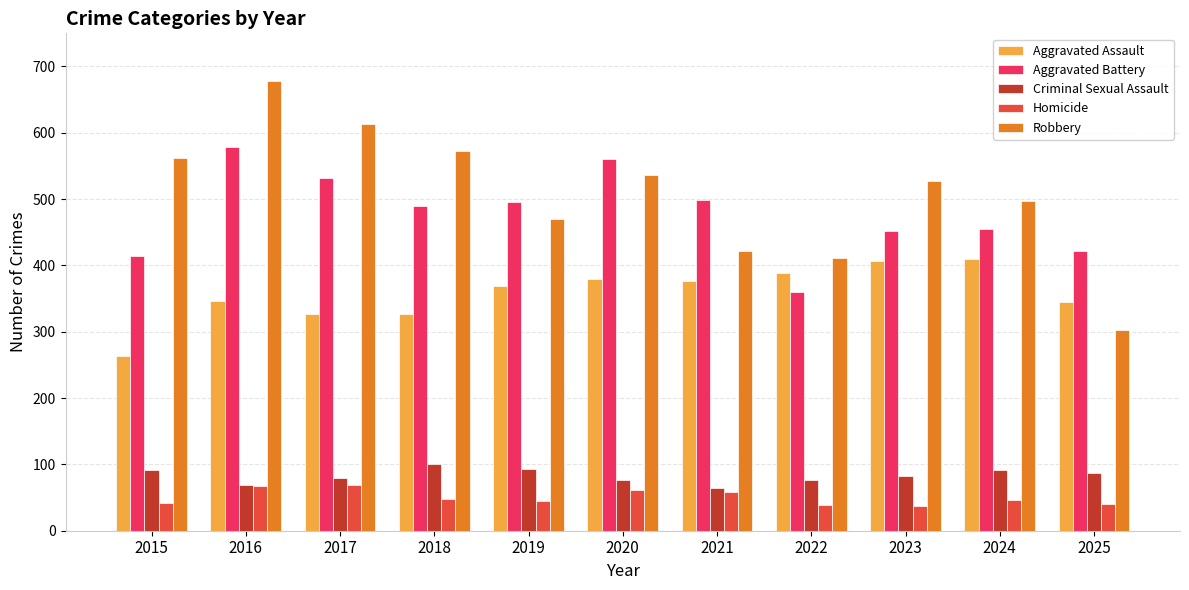

What is the maximum value shown in the chart?

678